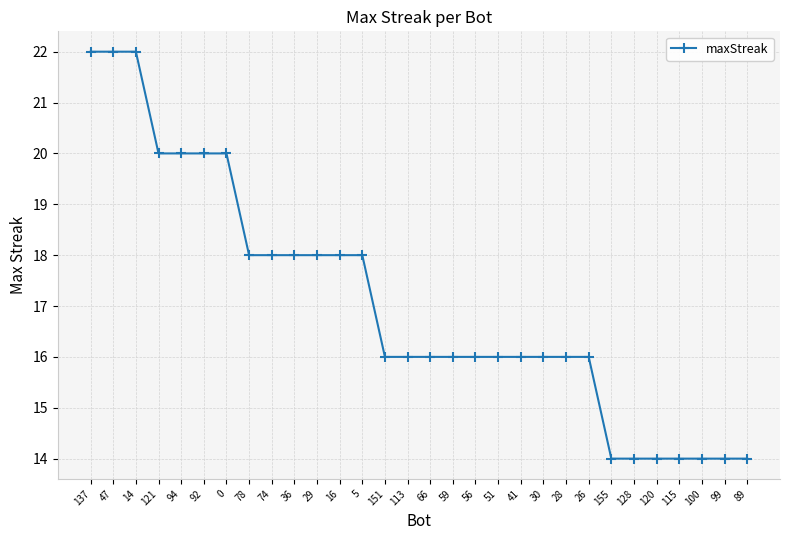

What is the sum of all values?

512